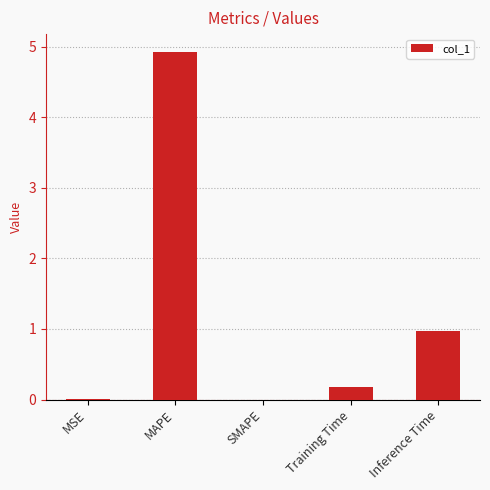

Are the bars horizontal?

No